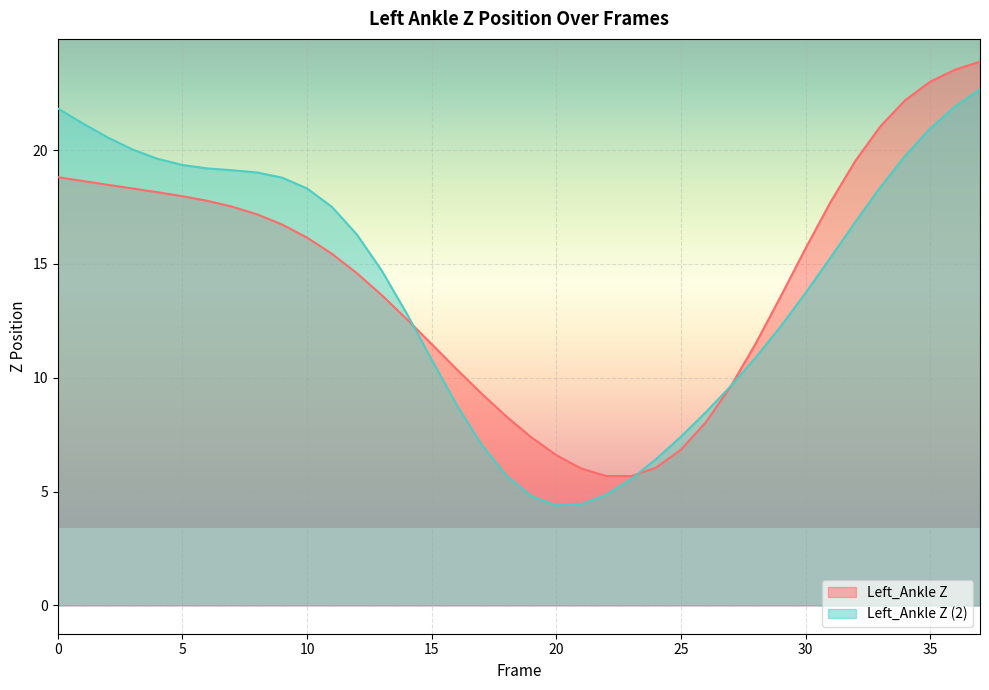

Which label corresponds to the largest value in the chart?

37